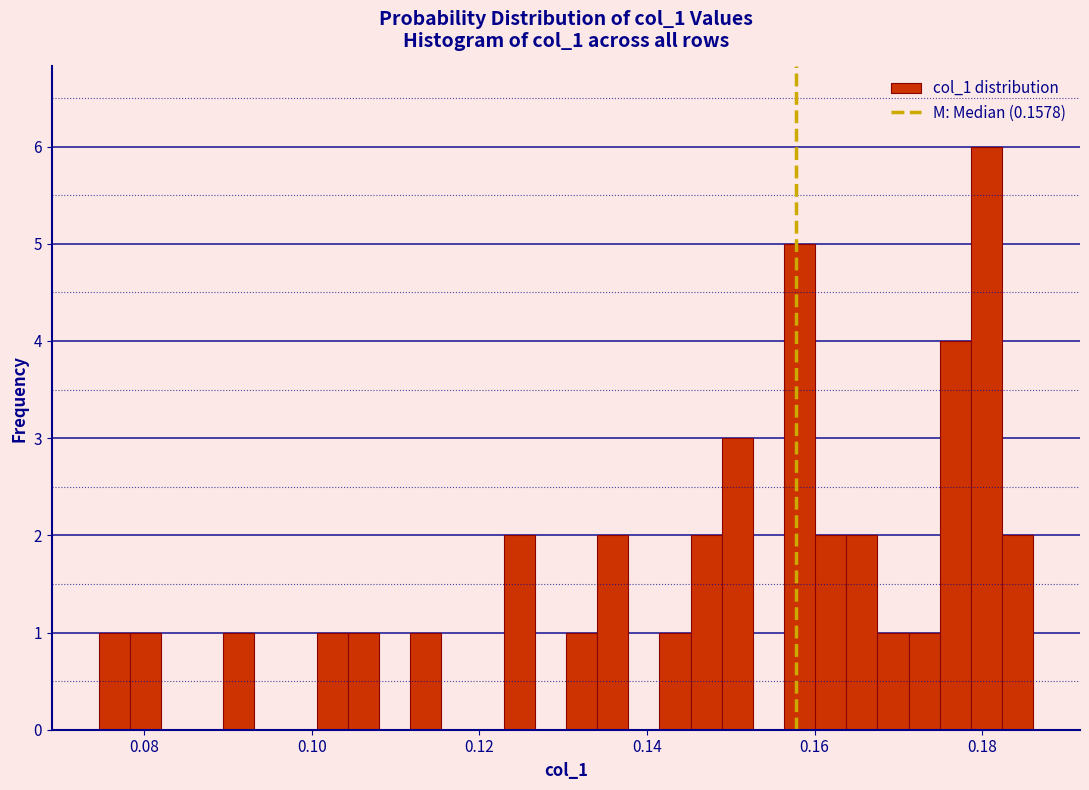

Around what value on the x-axis is the tallest bar? Give the approximate position of its centre, as read against the axis.

0.180